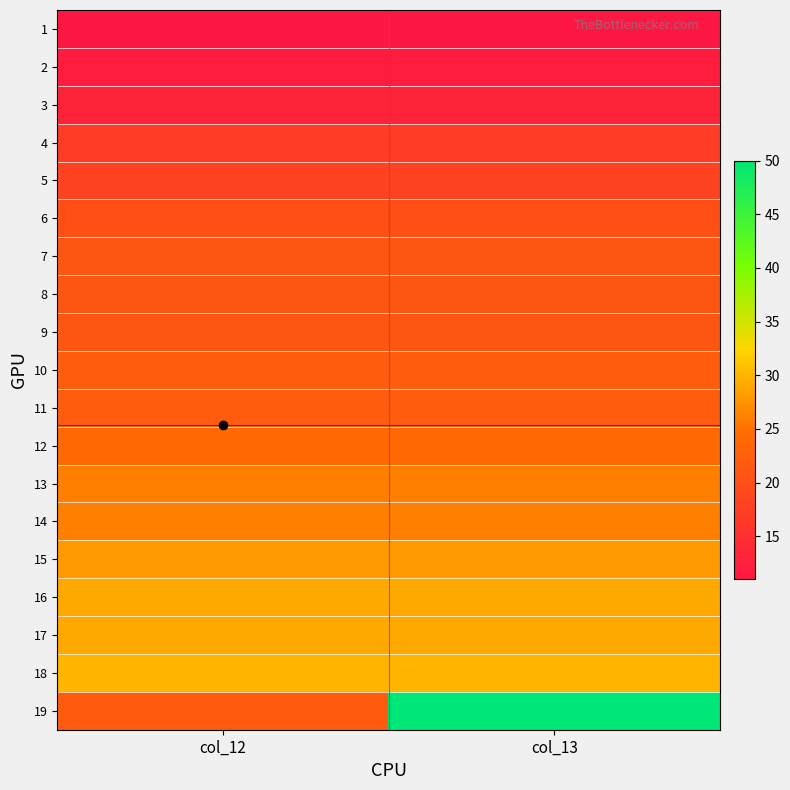

At how many categories does at least one series exceed 24?

2